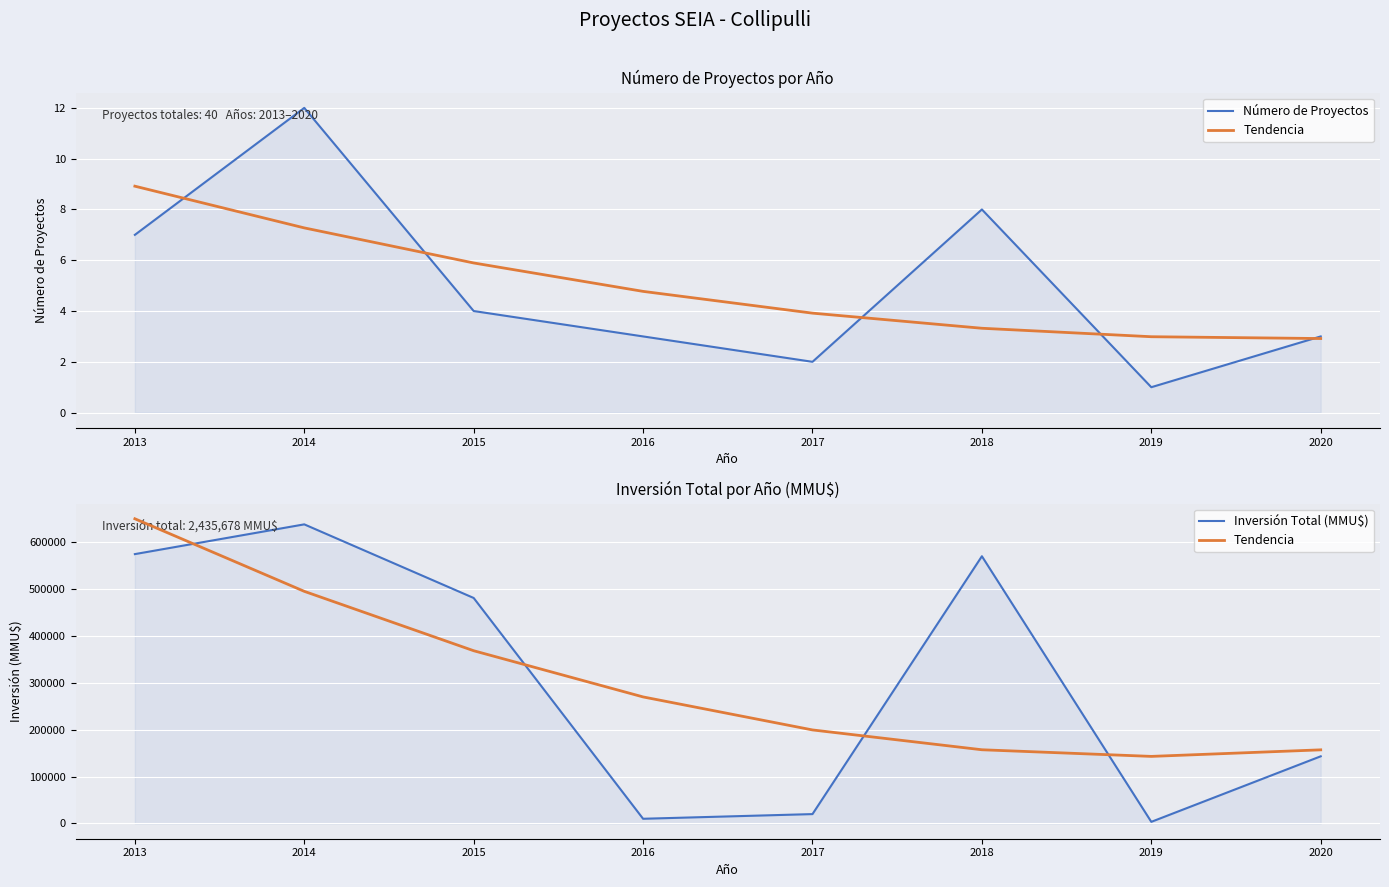

At which category does Inversión Total (MMU$) reach its first local peak?

2014